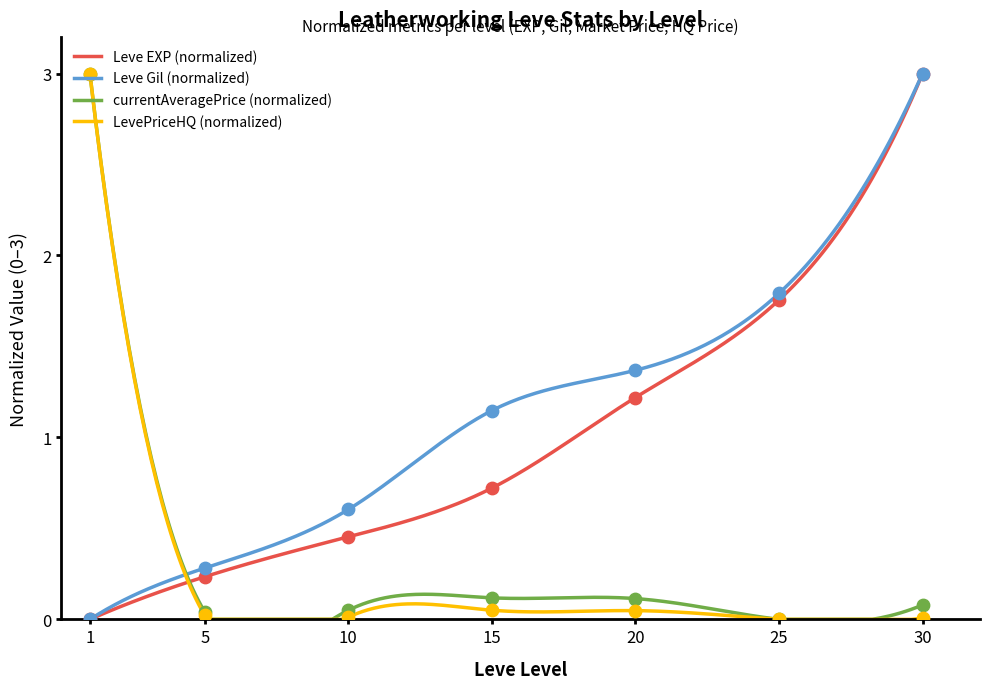

Which series has the largest total across all categories?

Leve Gil